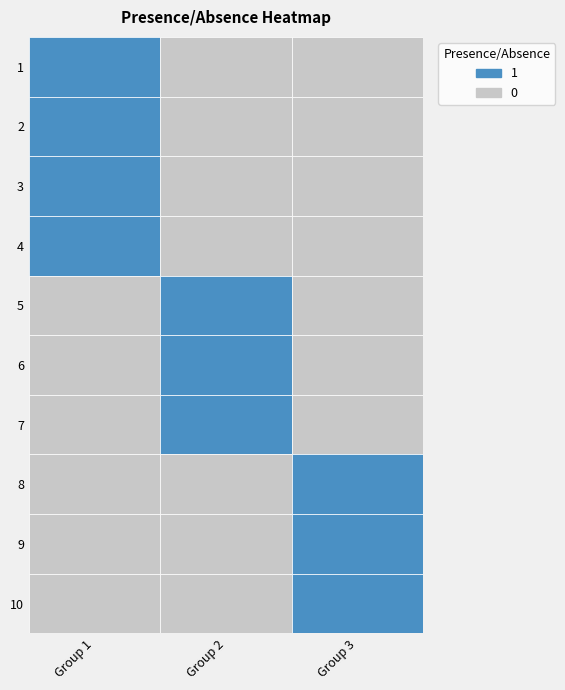

Reading right to left, extract all data points from this chart.

1: 0	0	0	0	0	0	1	1	1	1
2: 0	0	0	1	1	1	0	0	0	0
3: 1	1	1	0	0	0	0	0	0	0